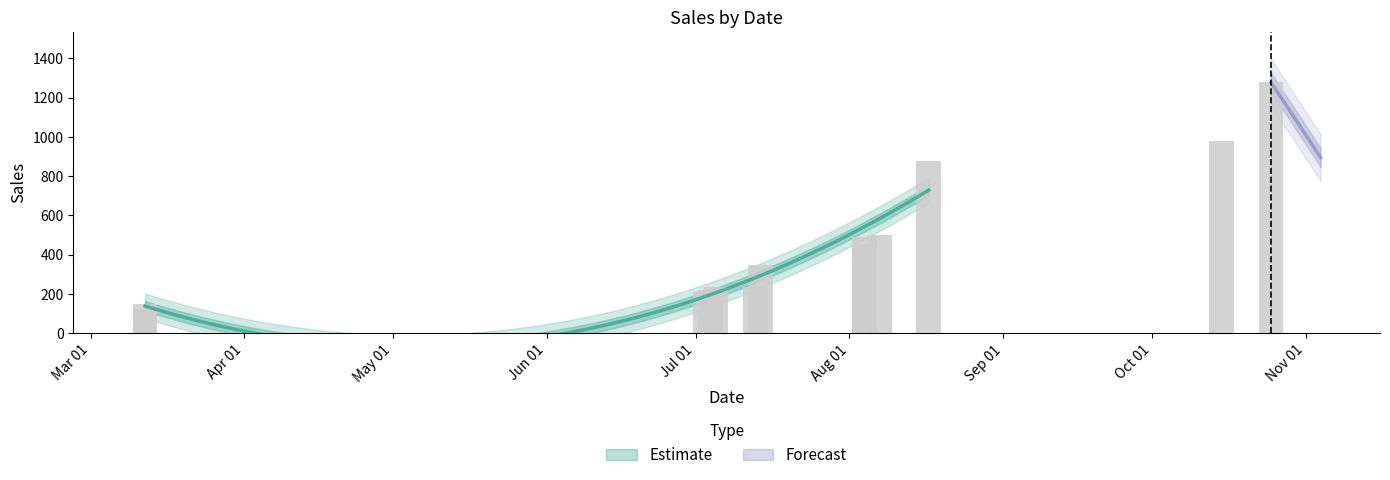

Which category has the highest value across all series?

2024-10-25